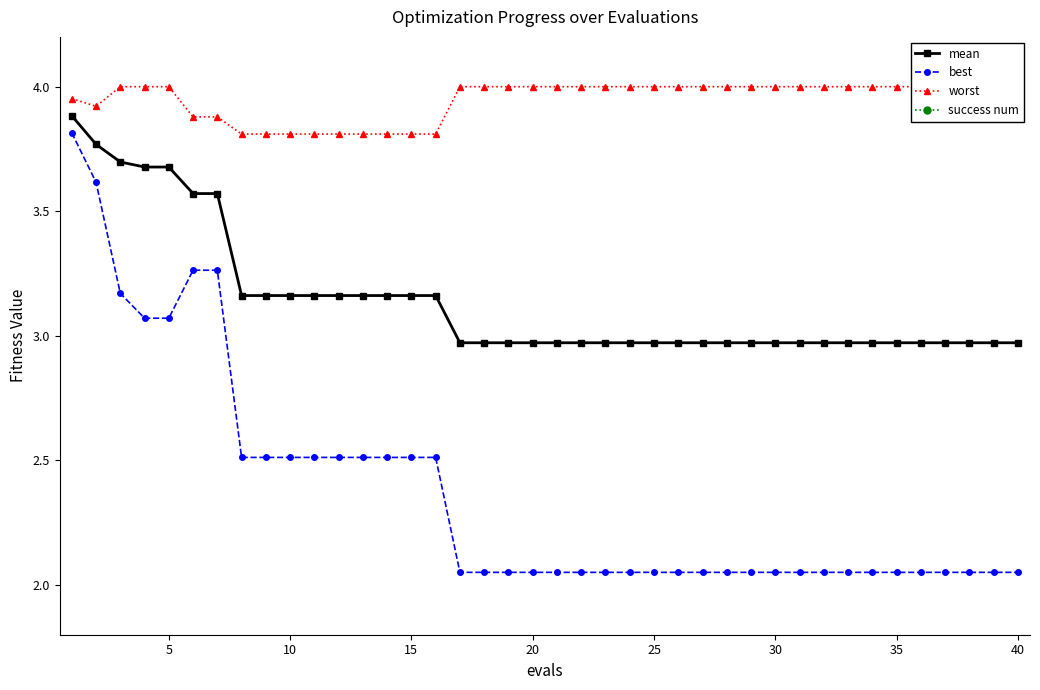

Does the chart have visible grid lines?

No